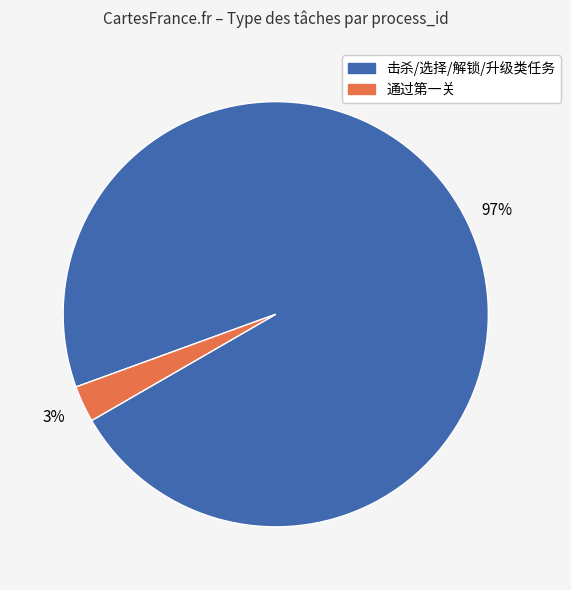

Does any single category account for the majority?

Yes